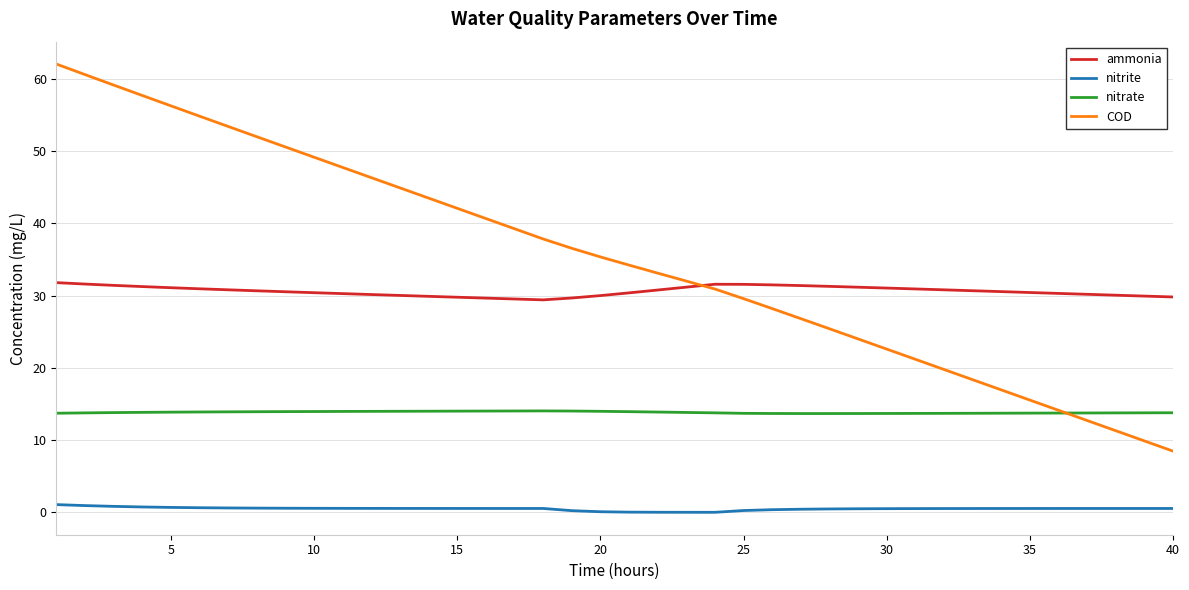

True or false: nitrite and COD cross at least once.

False